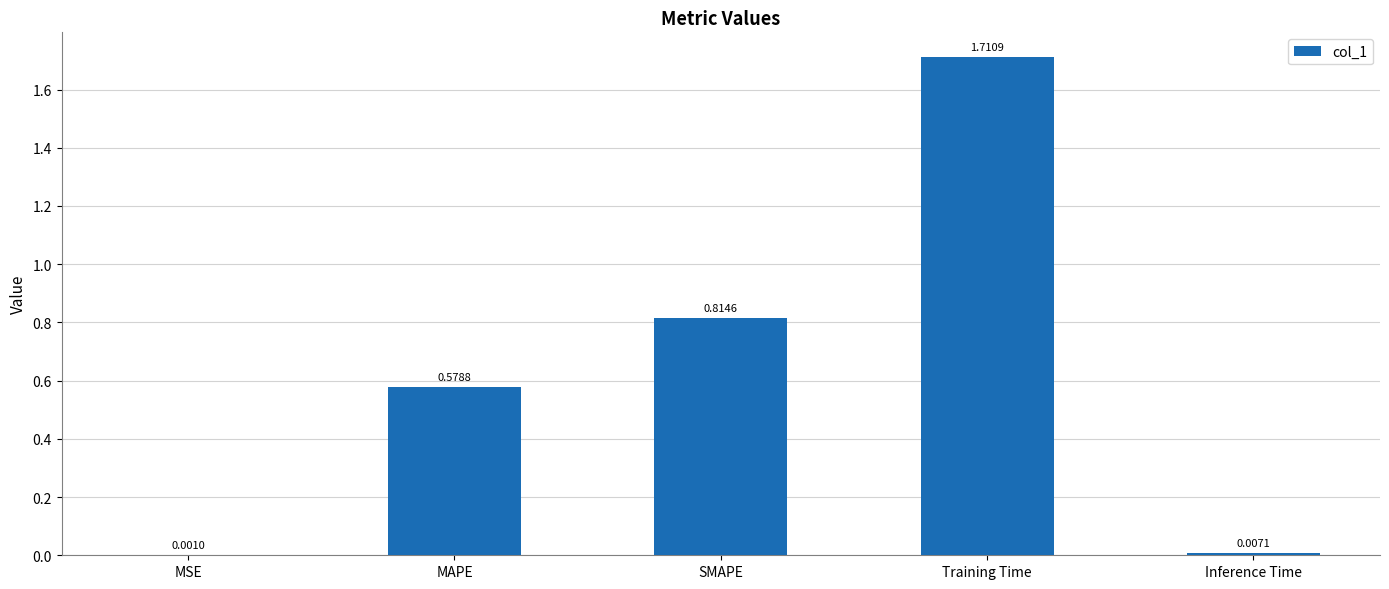

At which category does the chart reach its peak across all series?

Training Time